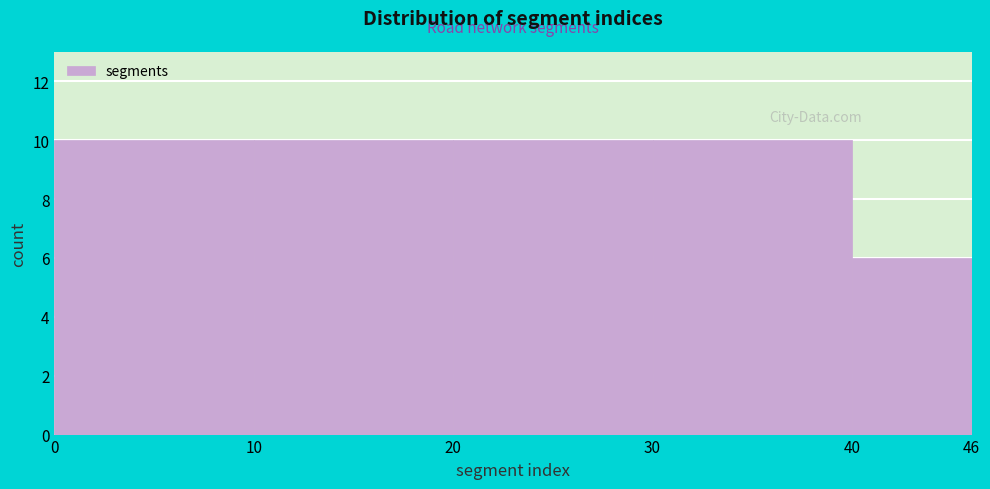

How tall is the bar that spans 30 to 40 on the x-axis? The values are not printed on the chart, so give them approximately, as read against the axis.

10